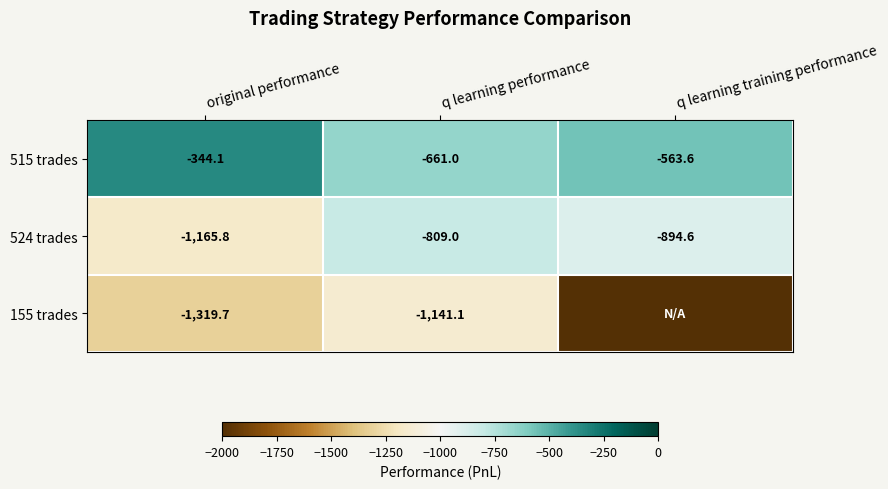

Rank the series at original performance from highest to lowest value.

515 trades, 524 trades, 155 trades